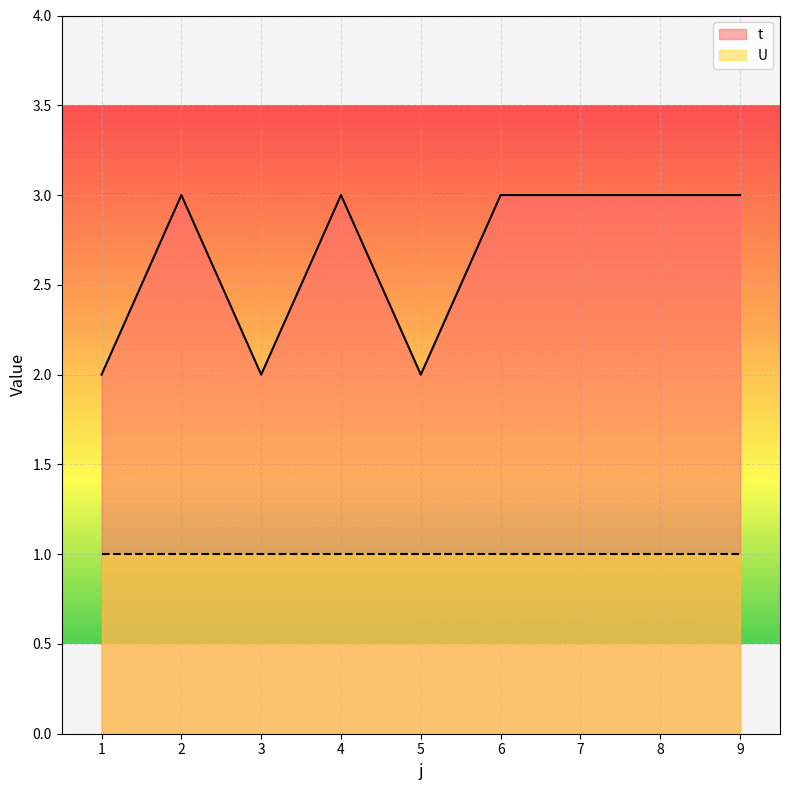

Which label corresponds to the largest value in the chart?

2